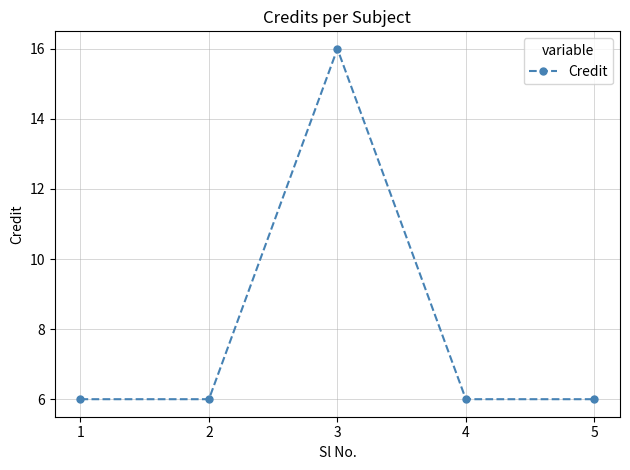

What is the ratio of the value at 1 to the value at 4?

1.0